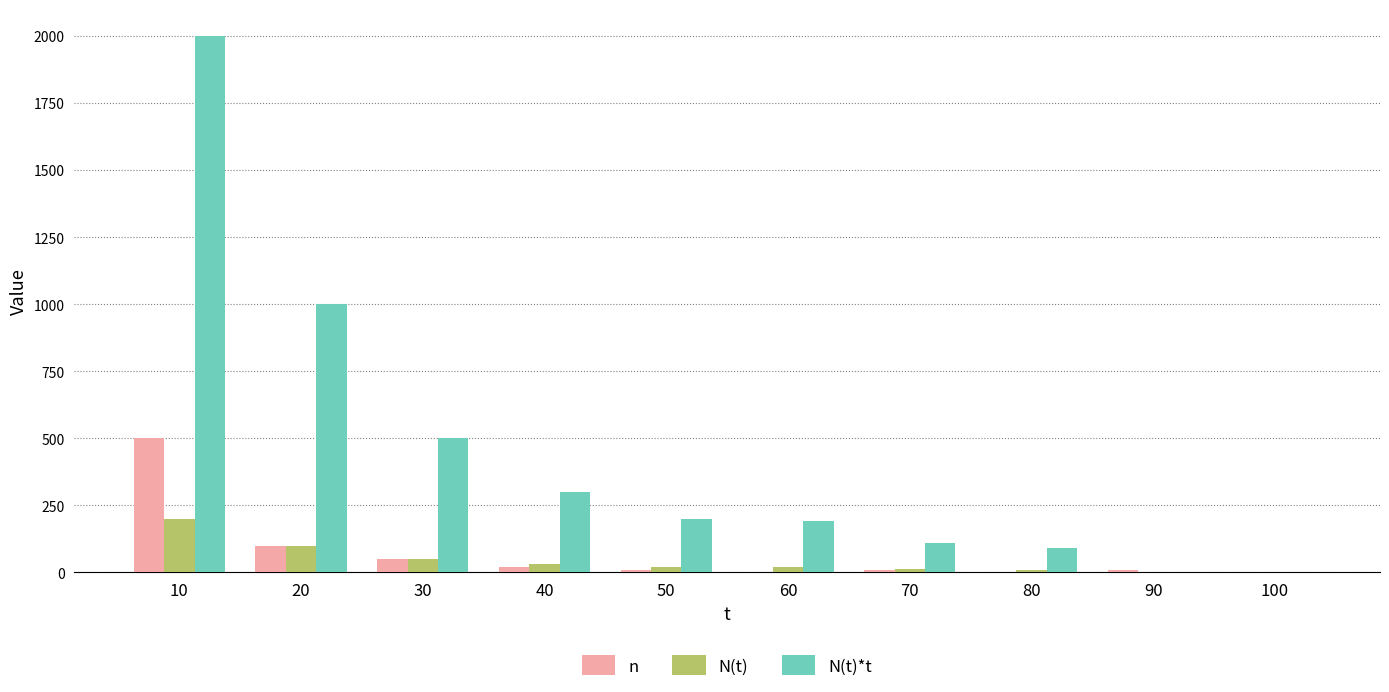

The value of N(t) at 20 is 100. True or false?

True